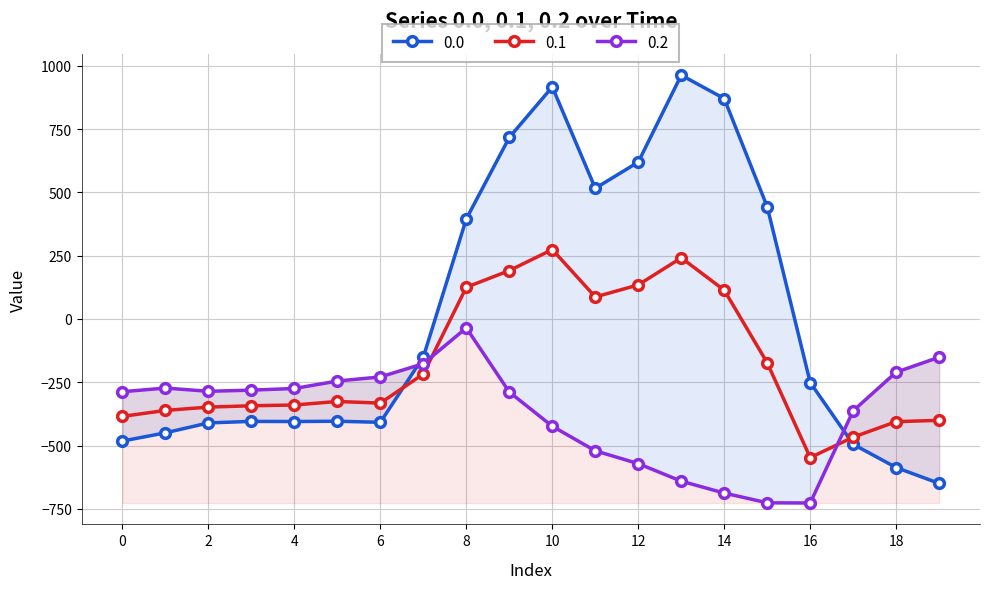

List the series in order of their peak value, highest first.

0.0, 0.1, 0.2